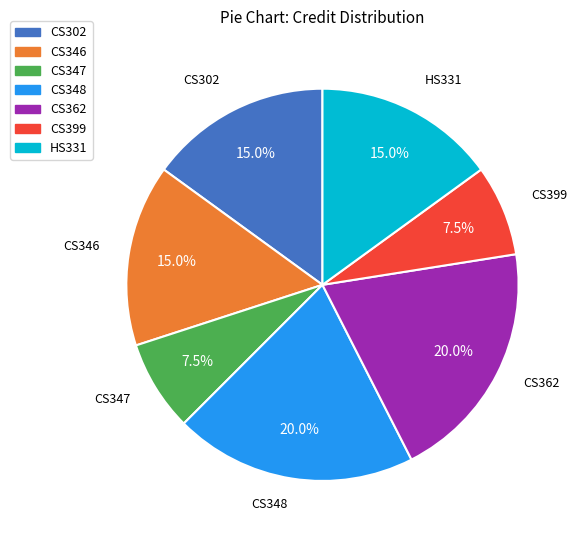

Does CS302 account for over 50% of the chart?

No